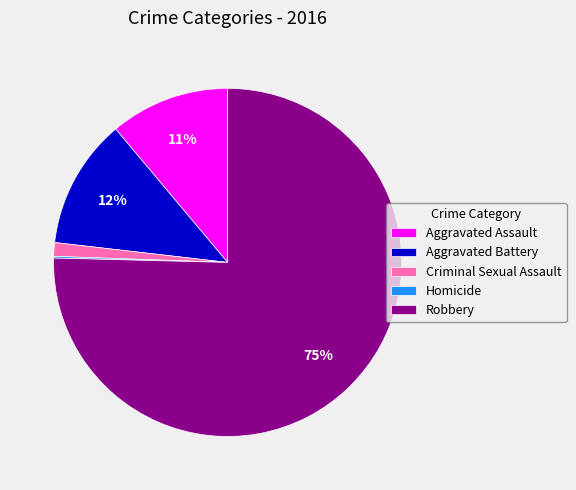

To the nearest percent, what portion does Aggravated Battery represent?

12%